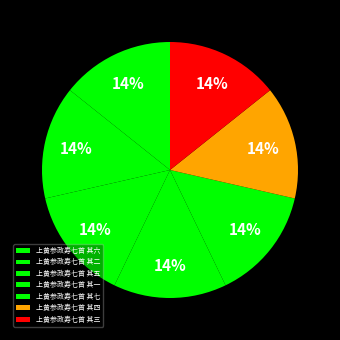

To the nearest percent, what is the average slice percentage?

14%